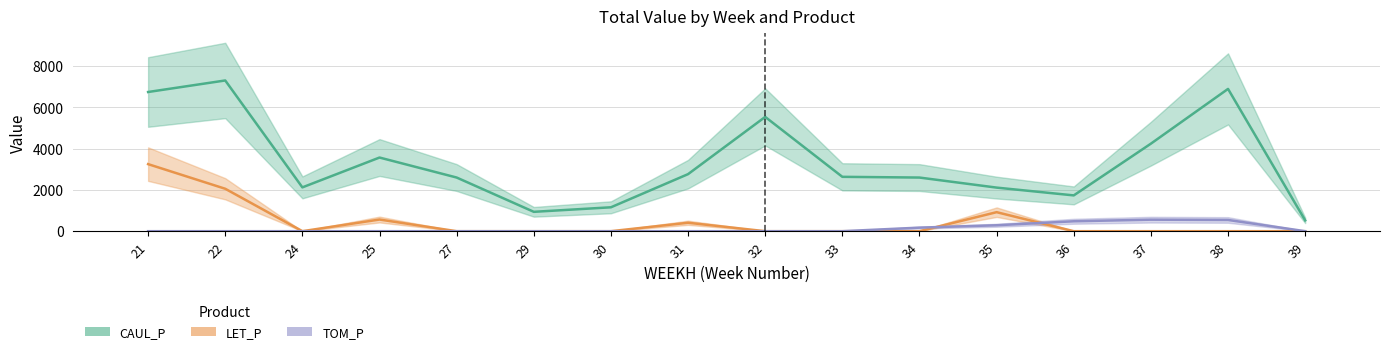

What is the difference between the CAUL_P values at 35 and 31?

653.1